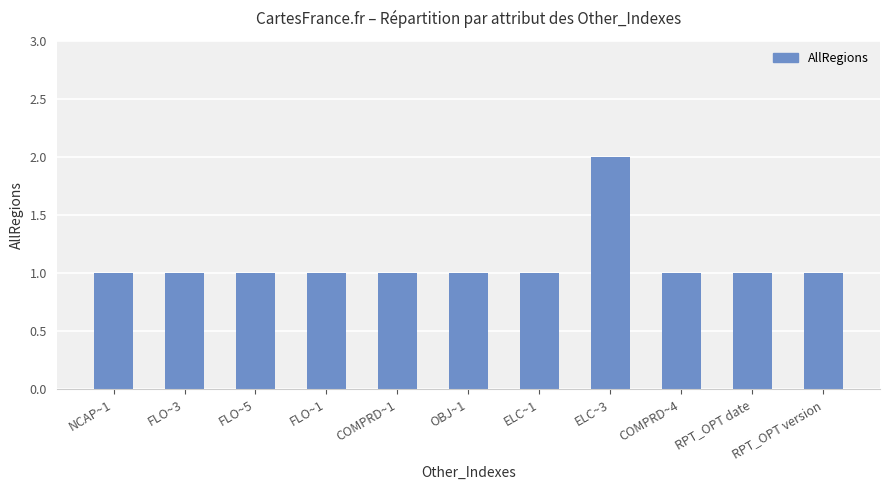

What position from the right is RPT_OPT version?

1